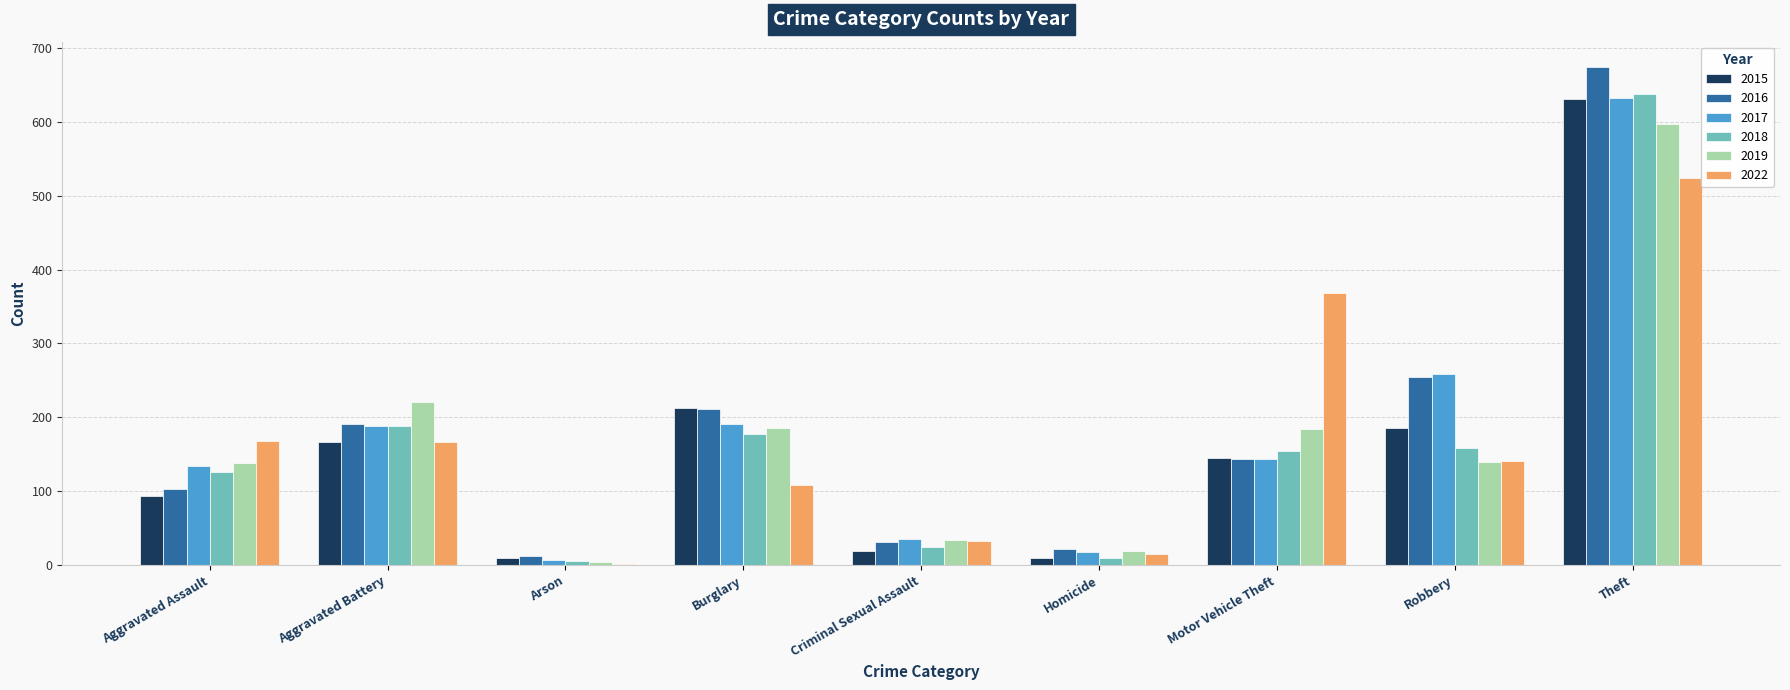

Which series changed the most between Aggravated Battery and Theft?

2016